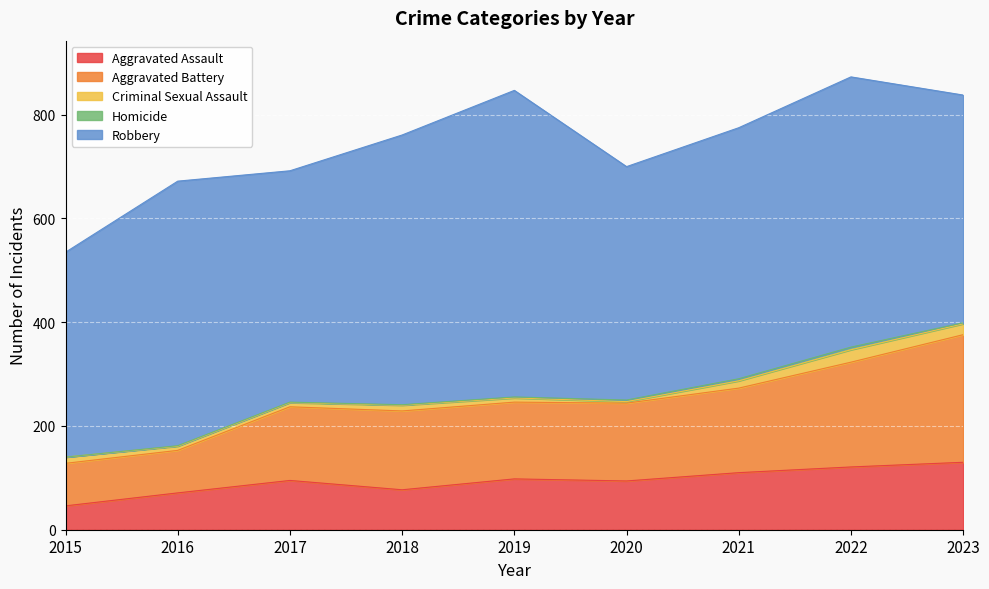

Reading right to left, list all the values displayed in this chart.

Aggravated Assault: 130	121	110	94	98	77	95	71	46
Aggravated Battery: 246	202	163	150	148	152	142	82	82
Criminal Sexual Assault: 21	24	14	3	8	11	8	8	12
Homicide: 2	5	4	3	2	1	1	1	0
Robbery: 439	521	484	450	591	520	446	510	395